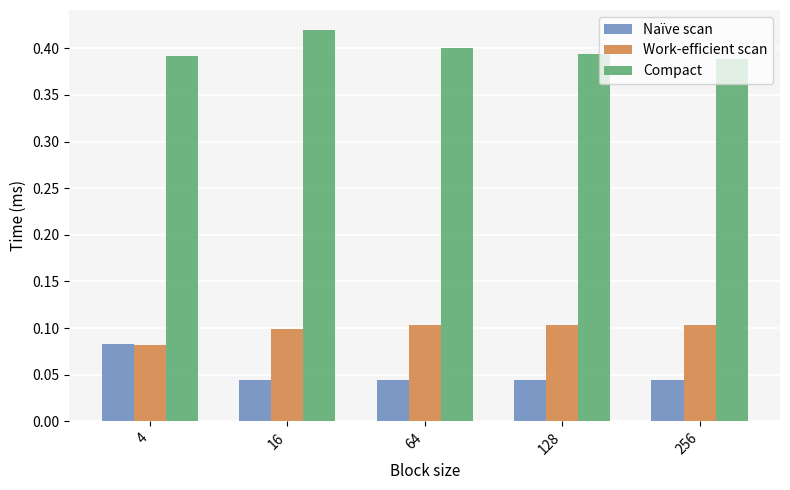

How many Compact values are between 0 and 1?

5